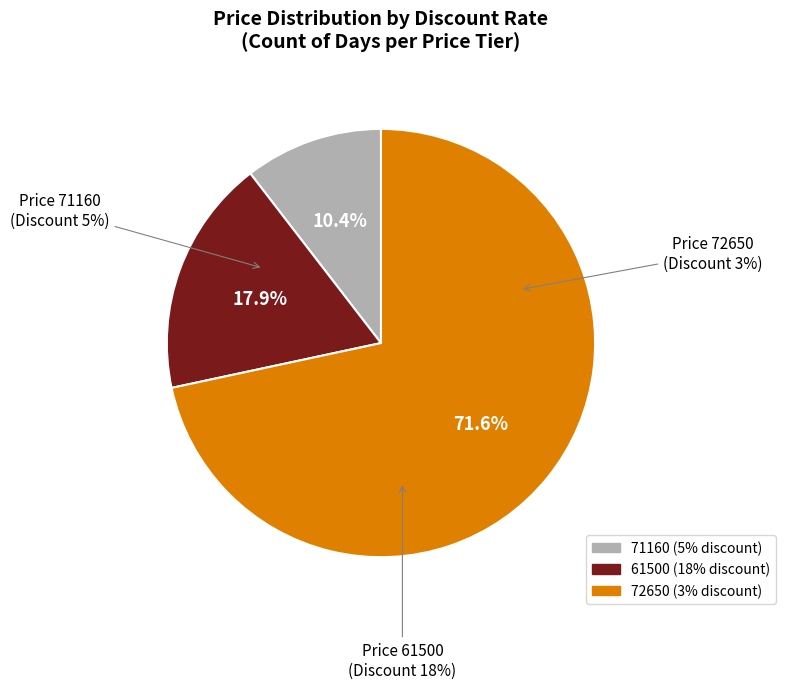

What is the change in value from 71160 to 72650?

-2